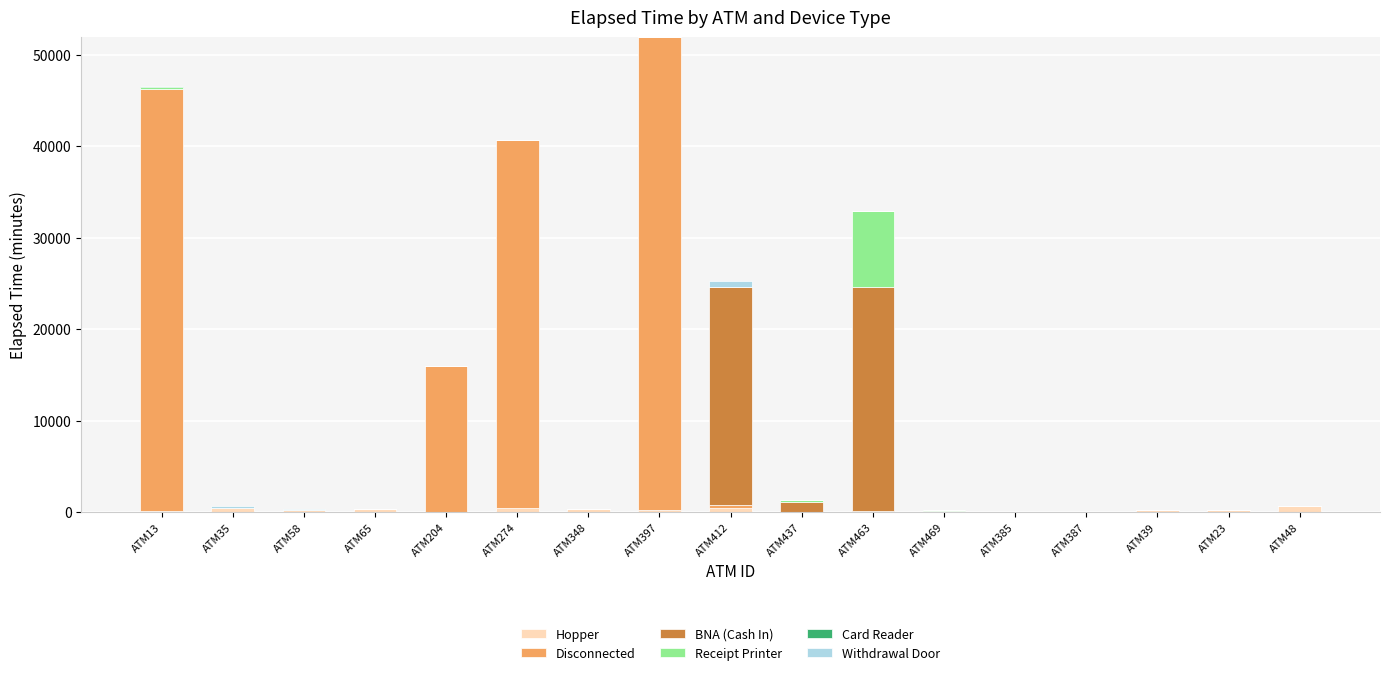

How many distinct data groups are displayed?

6